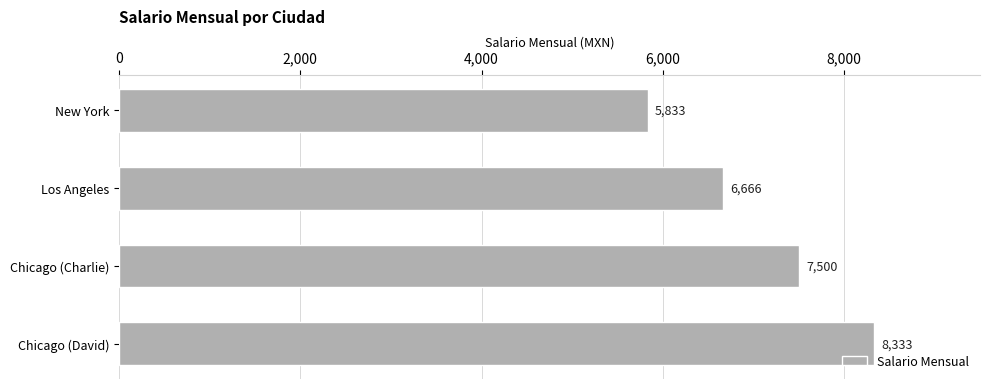

What is the maximum value shown in the chart?

8333